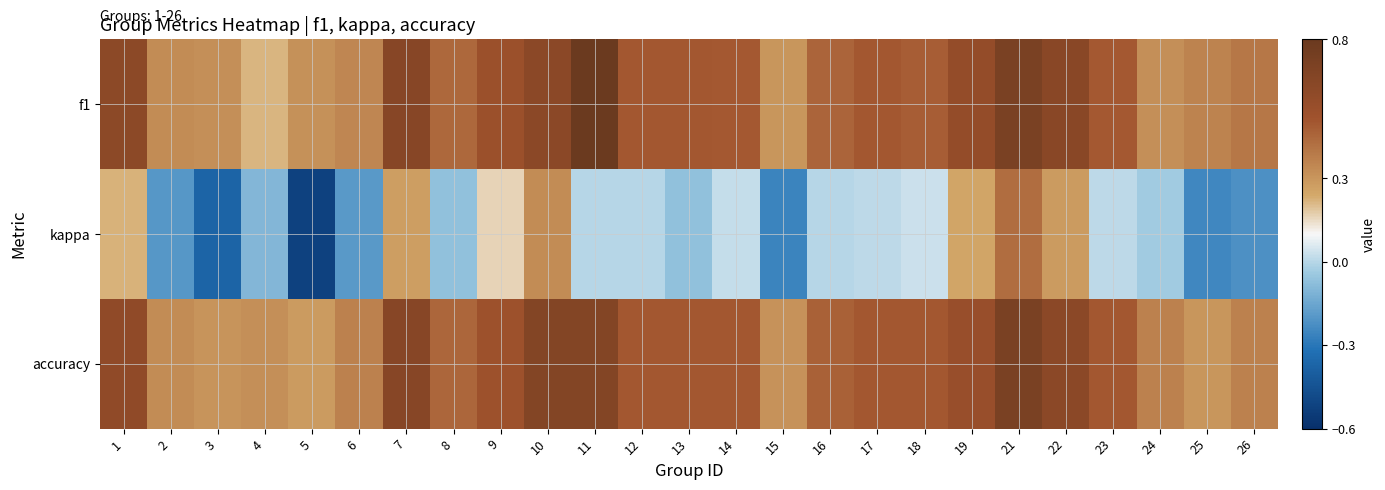

Reading right to left, transcribe all the data shown in this chart.

f1: 26=0.4	25=0.4	24=0.3	23=0.5	22=0.6	21=0.7	19=0.6	18=0.5	17=0.5	16=0.5	15=0.3	14=0.5	13=0.5	12=0.5	11=0.8	10=0.6	9=0.5	8=0.4	7=0.6	6=0.3	5=0.3	4=0.2	3=0.3	2=0.3	1=0.6
kappa: 26=-0.2	25=-0.2	24=-0.0	23=0.0	22=0.3	21=0.4	19=0.3	18=0.0	17=0.0	16=0.0	15=-0.3	14=0.0	13=-0.1	12=0.0	11=0.0	10=0.3	9=0.2	8=-0.1	7=0.3	6=-0.2	5=-0.5	4=-0.1	3=-0.4	2=-0.2	1=0.2
accuracy: 26=0.4	25=0.3	24=0.4	23=0.5	22=0.6	21=0.7	19=0.6	18=0.5	17=0.5	16=0.5	15=0.3	14=0.5	13=0.5	12=0.5	11=0.7	10=0.7	9=0.5	8=0.5	7=0.6	6=0.4	5=0.3	4=0.3	3=0.3	2=0.3	1=0.6